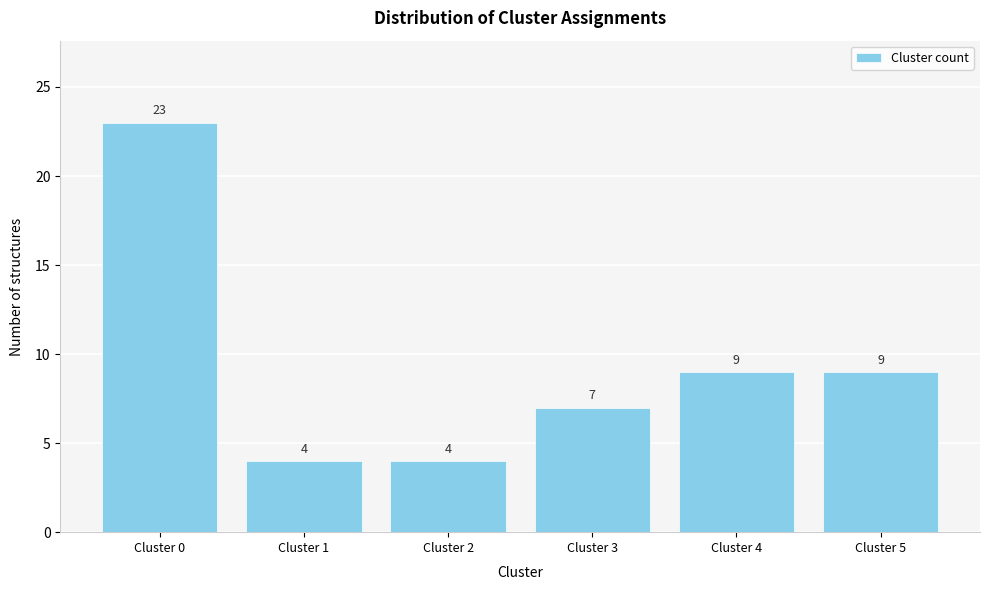

Reading left to right, what are all the values shown in this chart?

Cluster 0=23	Cluster 1=4	Cluster 2=4	Cluster 3=7	Cluster 4=9	Cluster 5=9